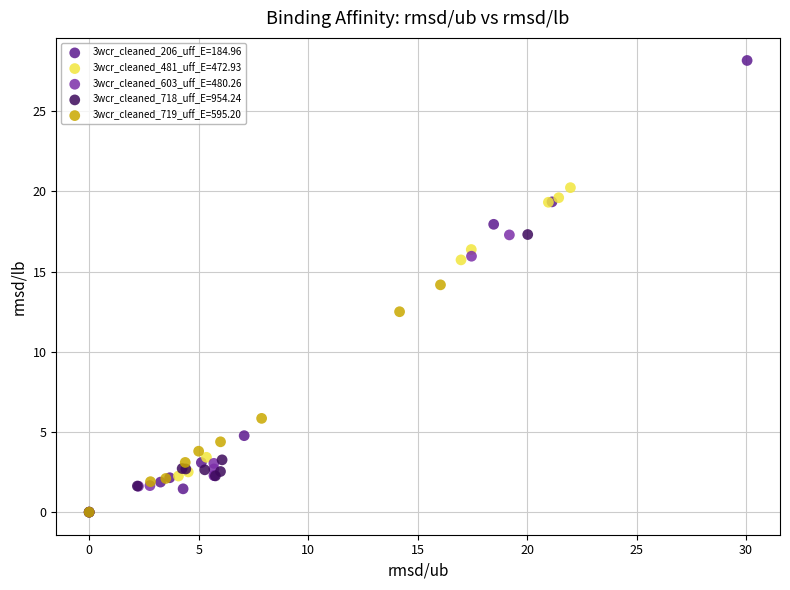

Which series has the widest spread of Y values?

3wcr_cleaned_206_uff_E=184.96